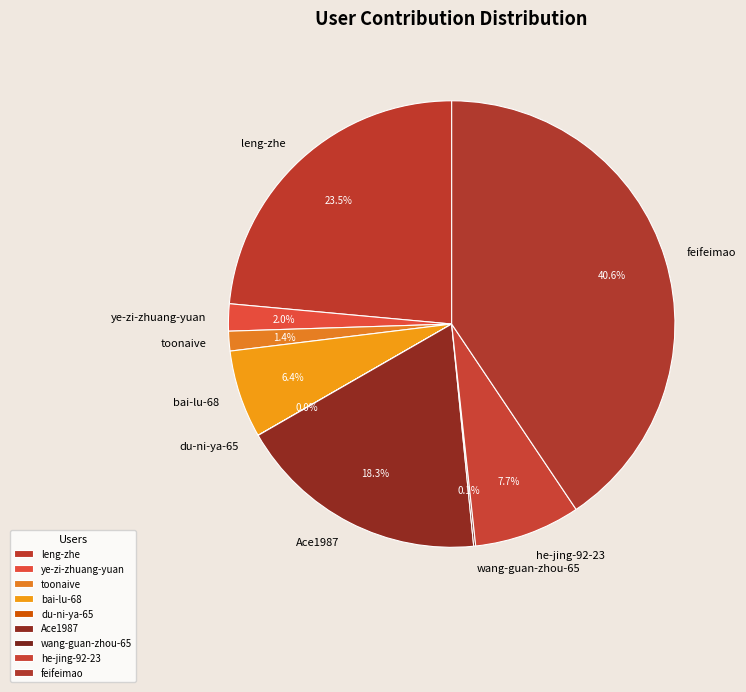

Is it true that bai-lu-68 is 1% of the pie?

False